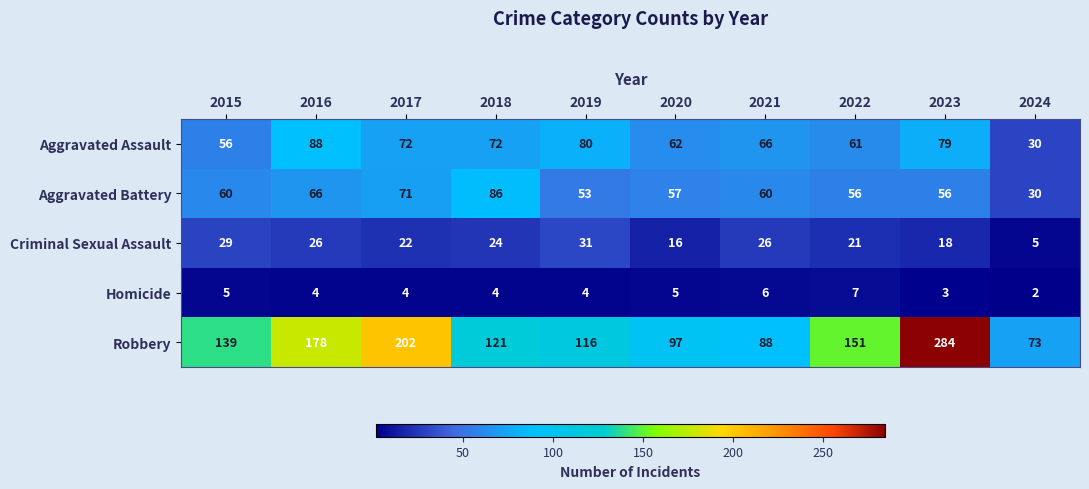

What is the sum of the Aggravated Assault values at 2015 and 2018?

128